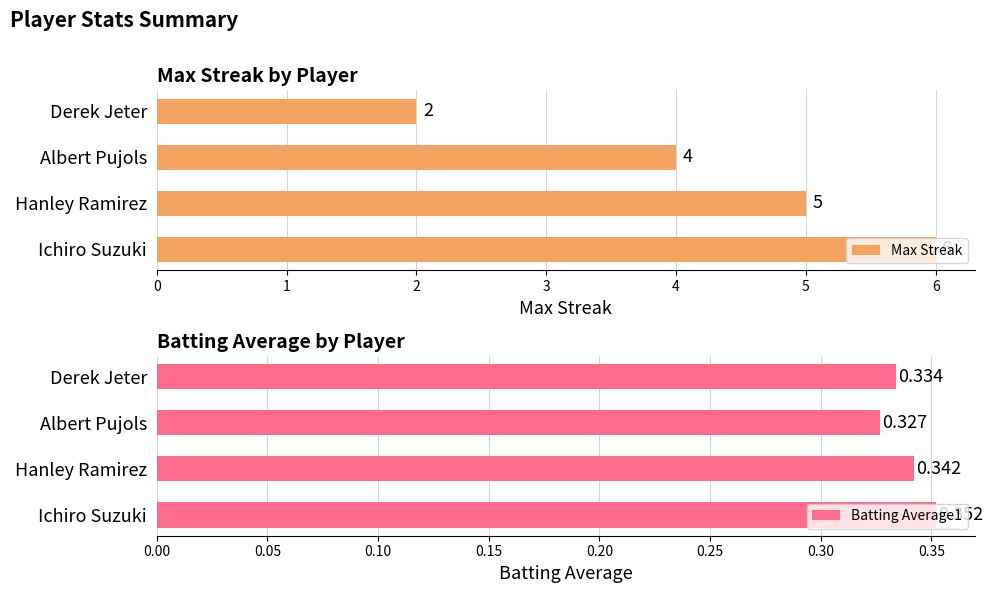

What is the average value of the Batting Average1 series?

0.3